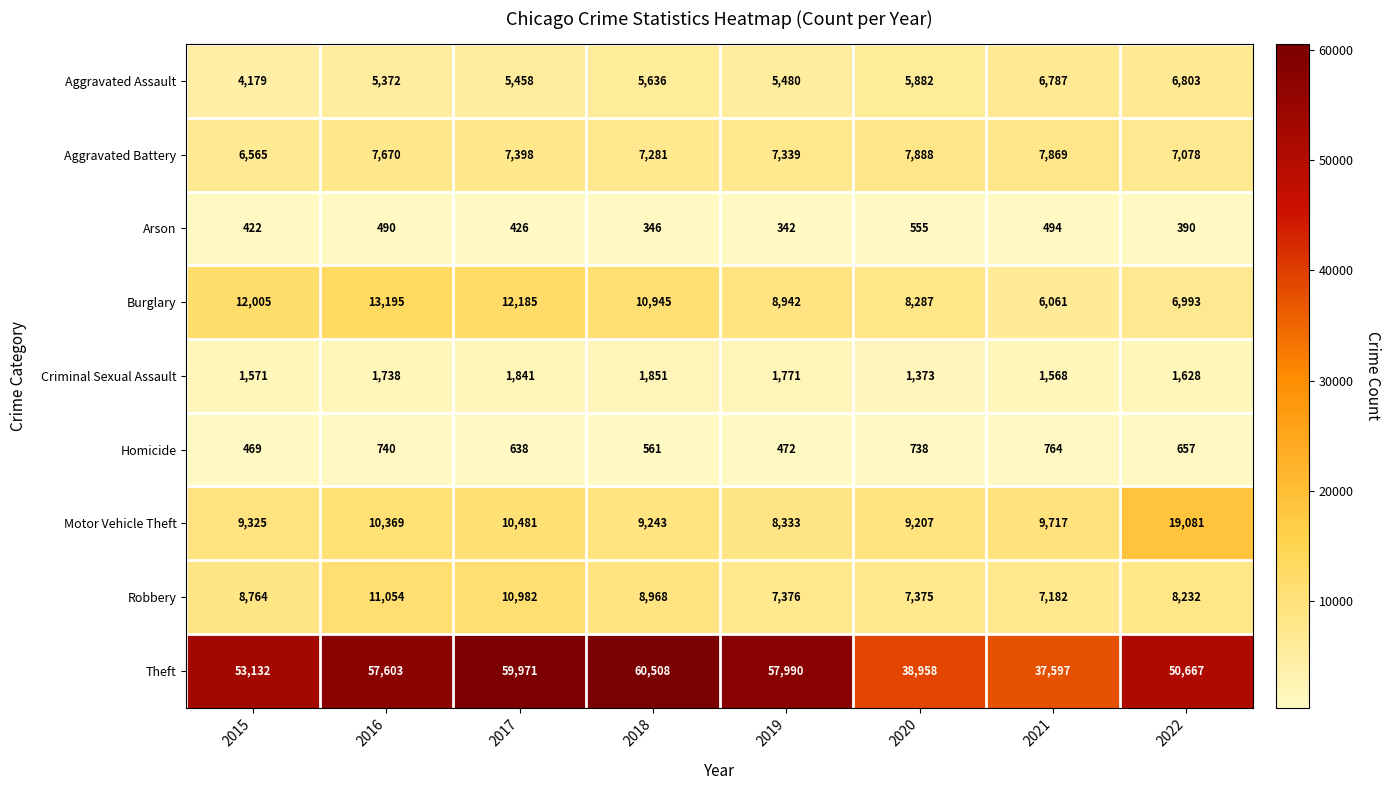

The Robbery series shows 2899 at 2015. True or false?

False